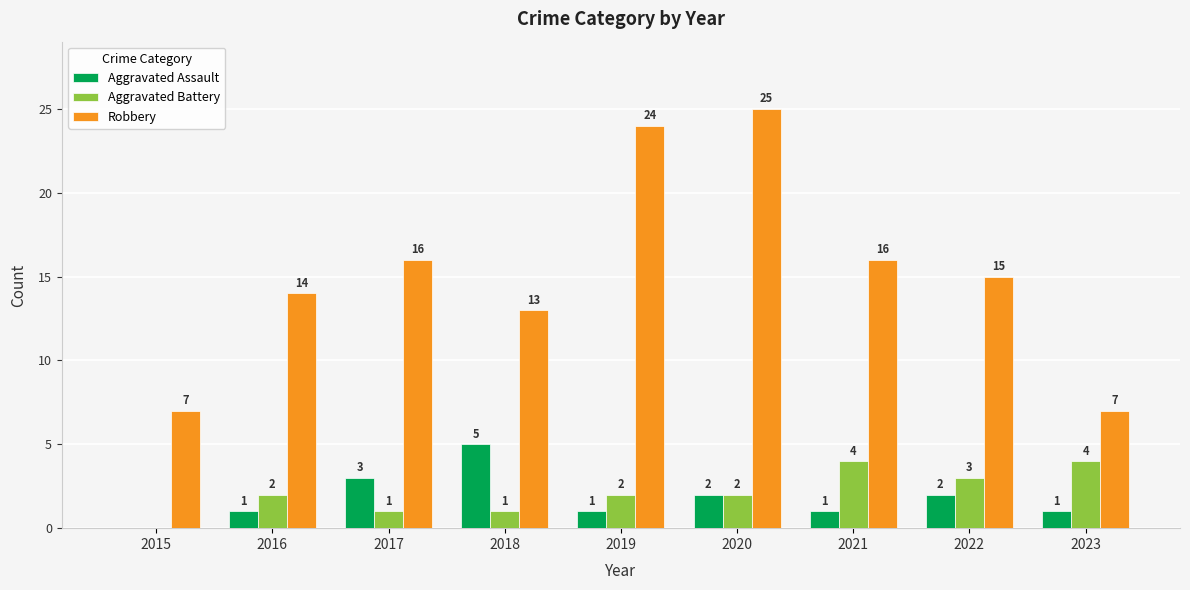

How many series are shown in this chart?

3